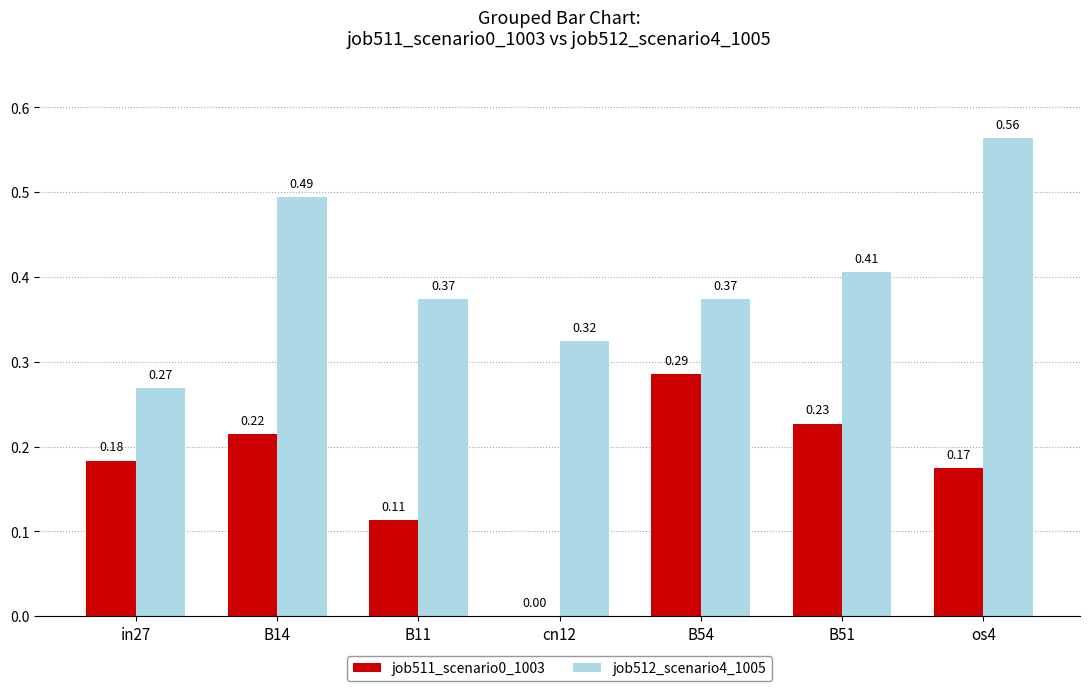

Between B14 and B11, which series saw the biggest shift?

job512_scenario4_1005